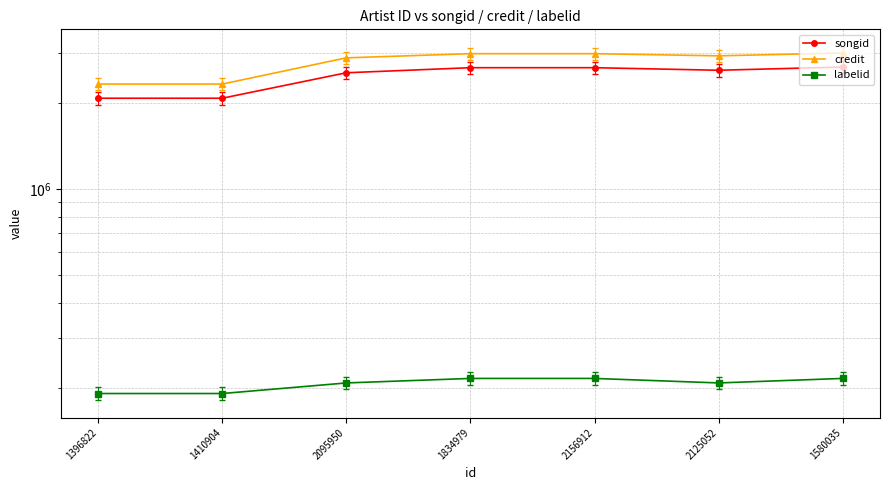

At which label does labelid reach its peak?

1834979